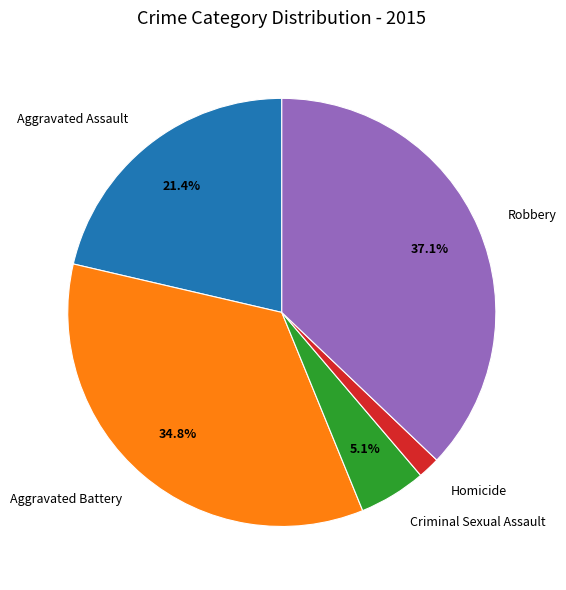

True or false: Homicide accounts for 14% of the total.

False